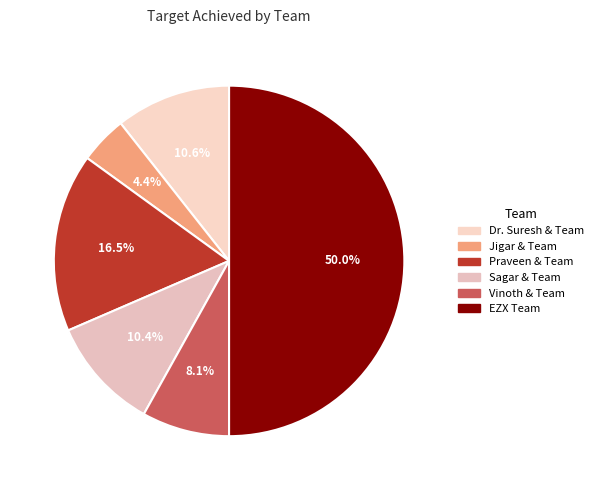

To the nearest percent, what is the difference between the largest and smallest slice percentages?

46%